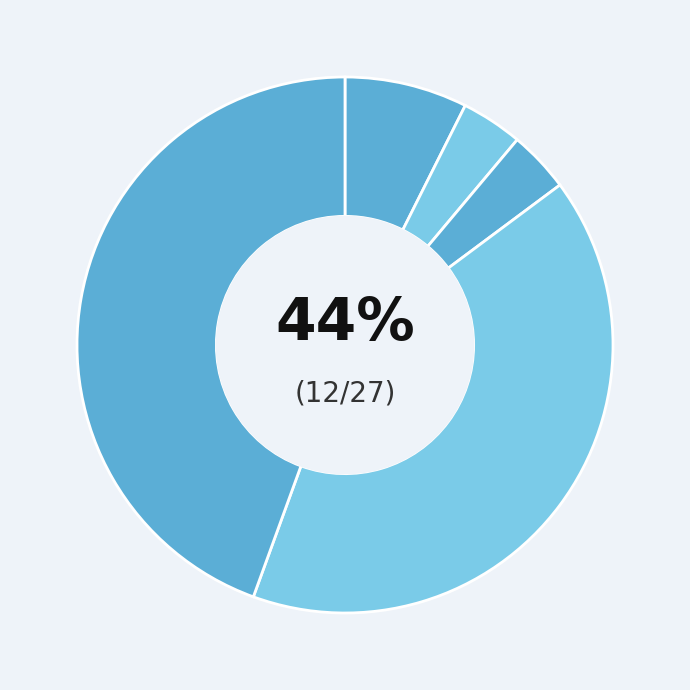

What is the largest slice in the pie chart?

Theft